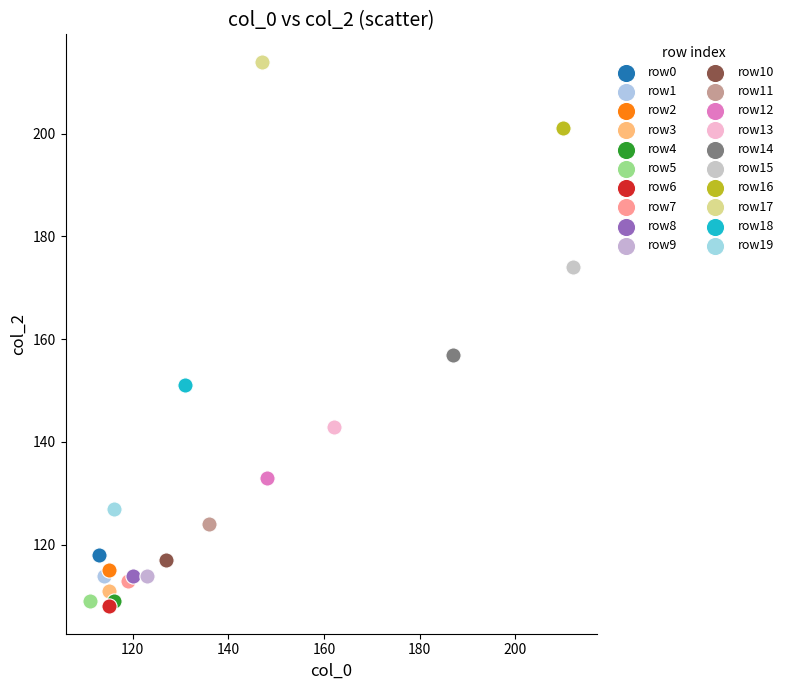

Which series contains the lowest Y value?

row6